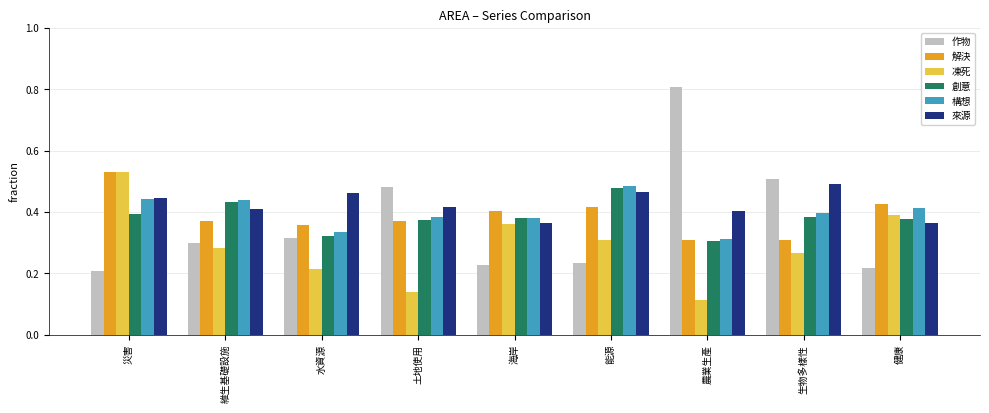

Which series changed the most between 海岸 and 生物多樣性?

作物